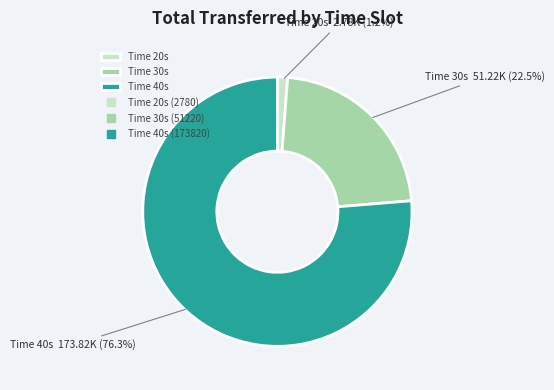

Between Time 40s and Time 20s, which is larger?

Time 40s